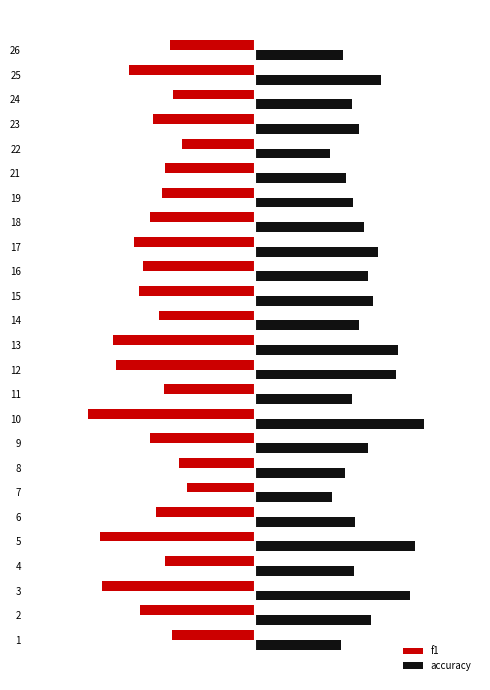

Which series has the largest range (max minus min)?

f1